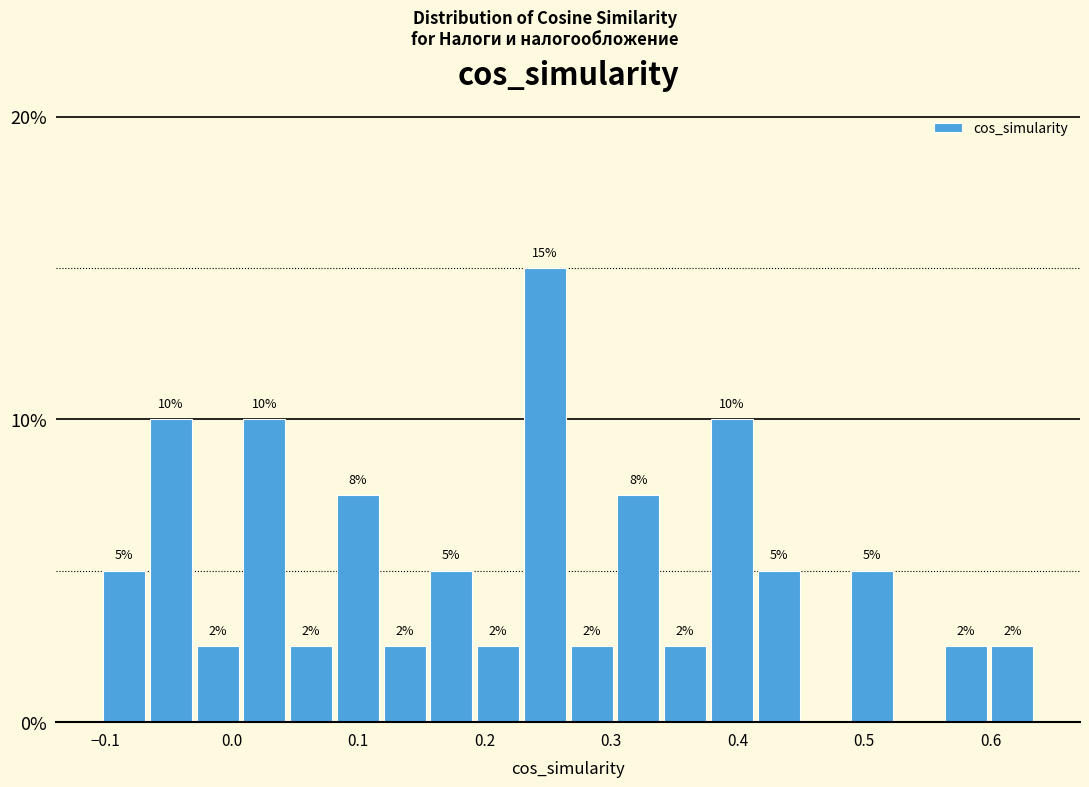

Read against the x-axis, roughly where is the centre of the tallest bar?

0.25